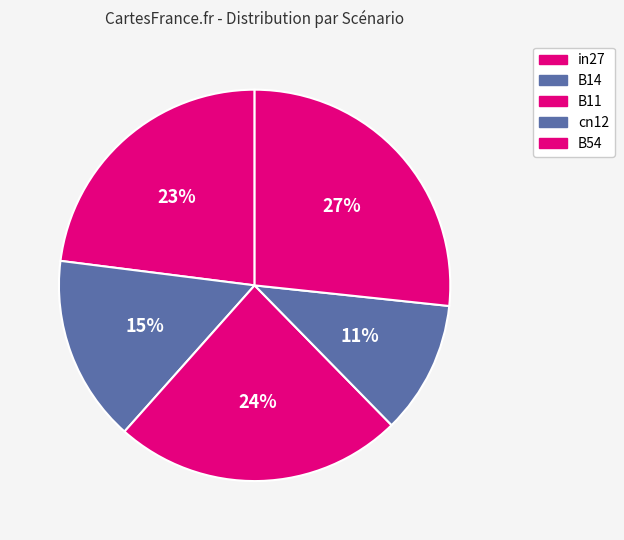

Rank the categories by value from lowest to highest.

cn12, B14, in27, B11, B54